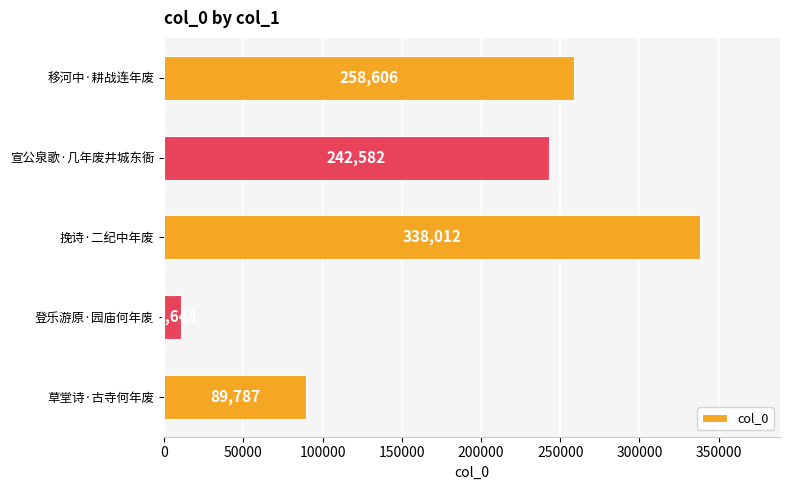

List the labels in order of value, largest first.

挽诗·二纪中年废, 移河中·耕战连年废, 宣公泉歌·几年废井城东衙, 草堂诗·古寺何年废, 登乐游原·园庙何年废